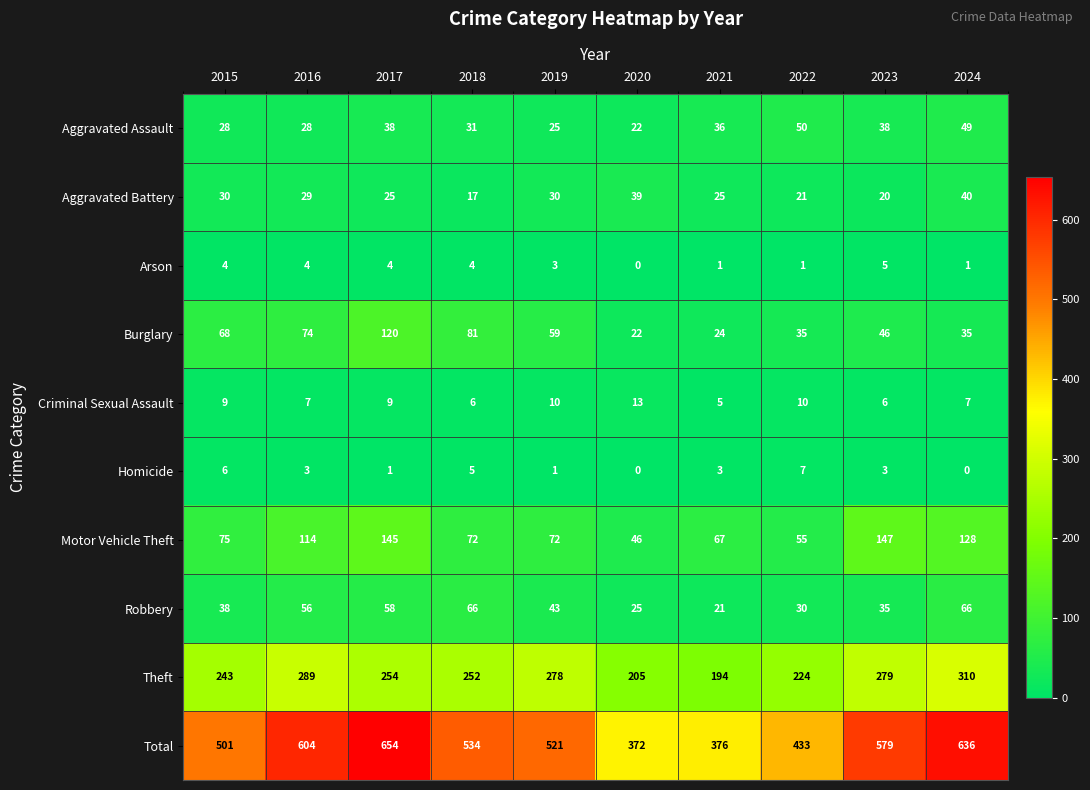

At which label is Aggravated Battery closest to 28?

2016